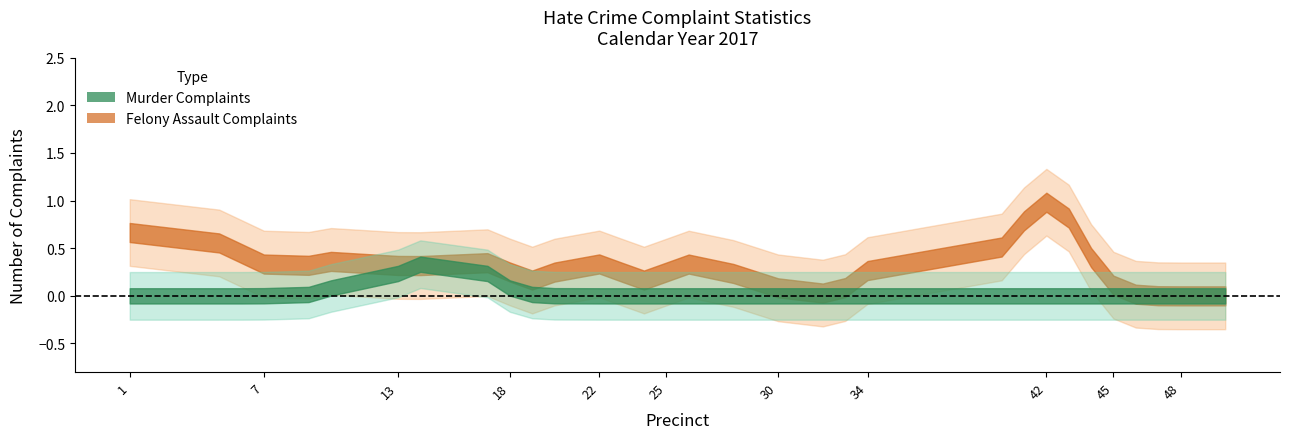

After their last crossing, which series has the higher values: Murder Complaints or Felony Assault Complaints?

Felony Assault Complaints